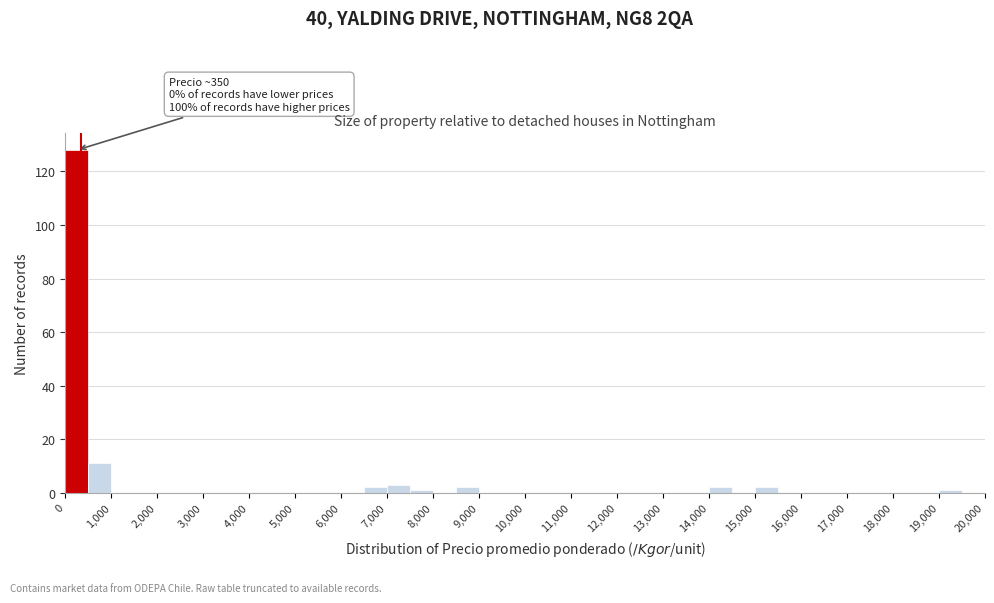

Over which range of the x-axis is the bar tallest?

0 to 500